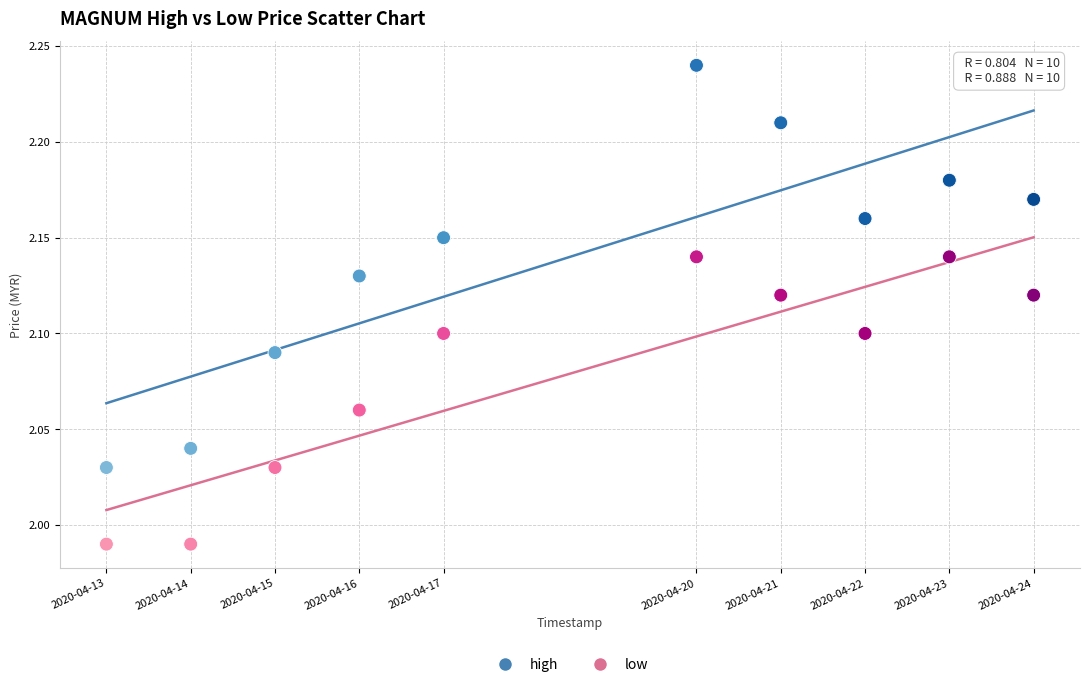

Which series reaches the minimum Y coordinate?

low